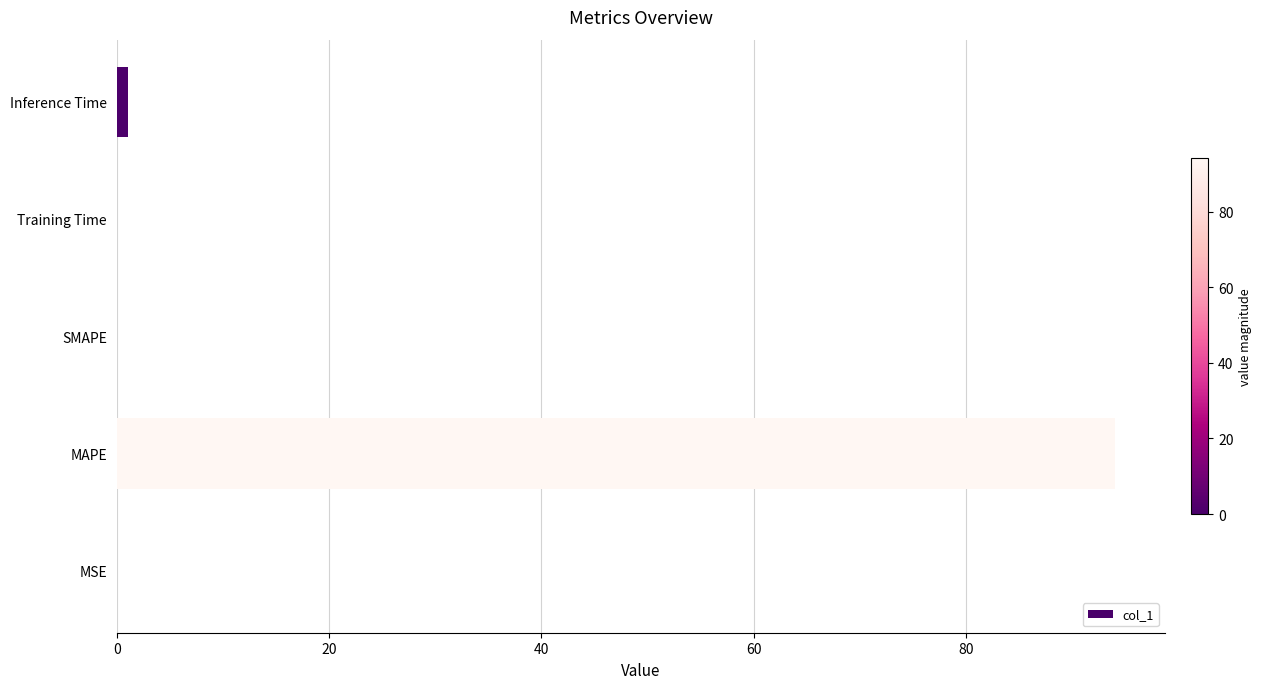

What is the average value?

19.0